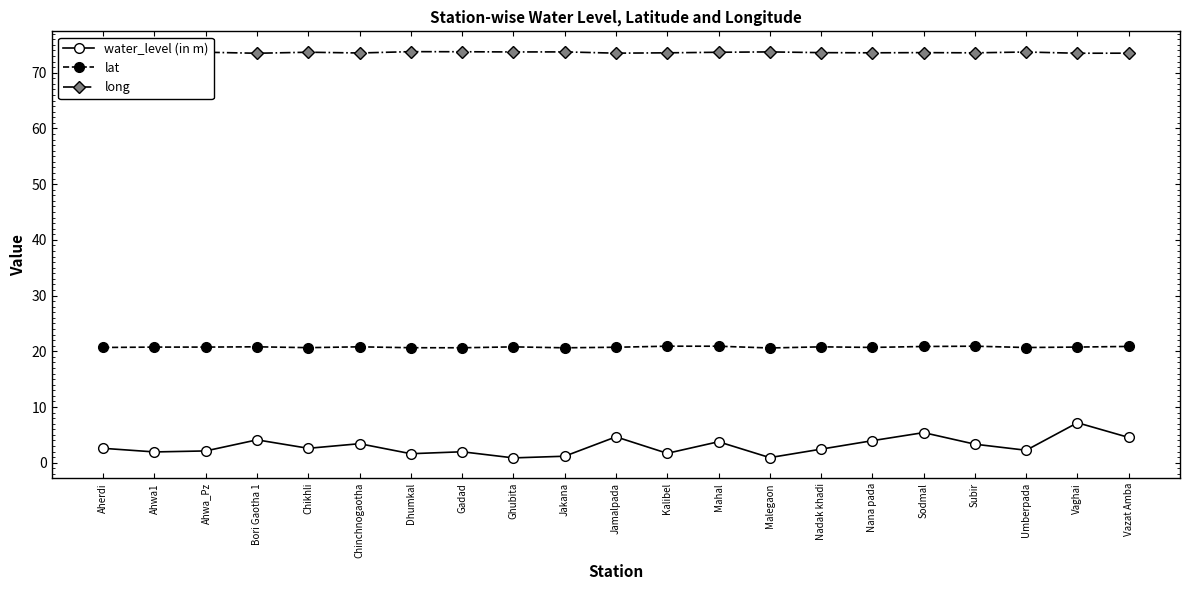

Read the long value at Aherdi.

73.6